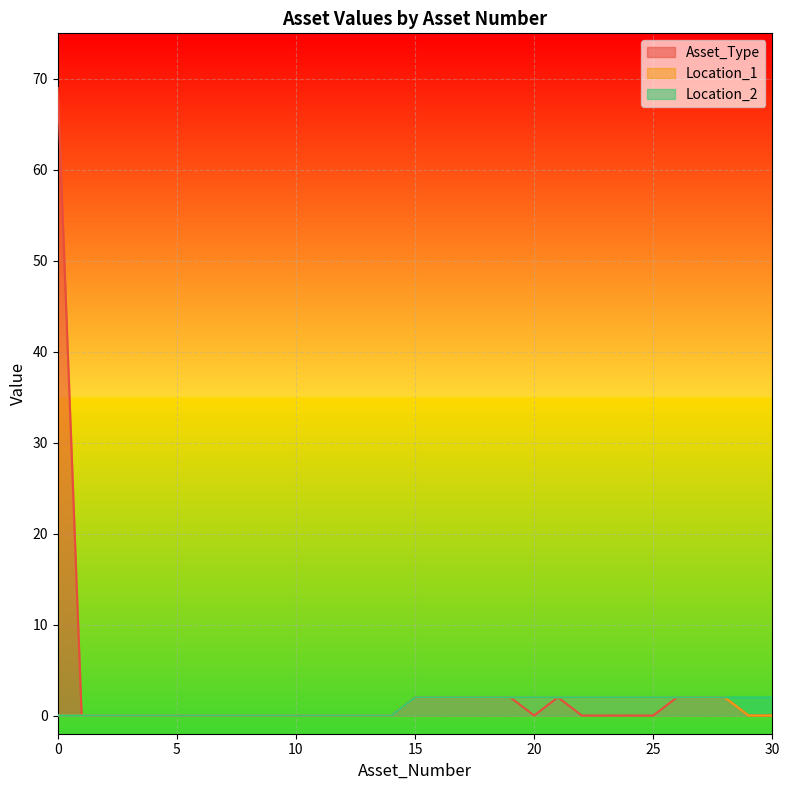

What is the value of the Location_1 point at the 28th from the left?

2